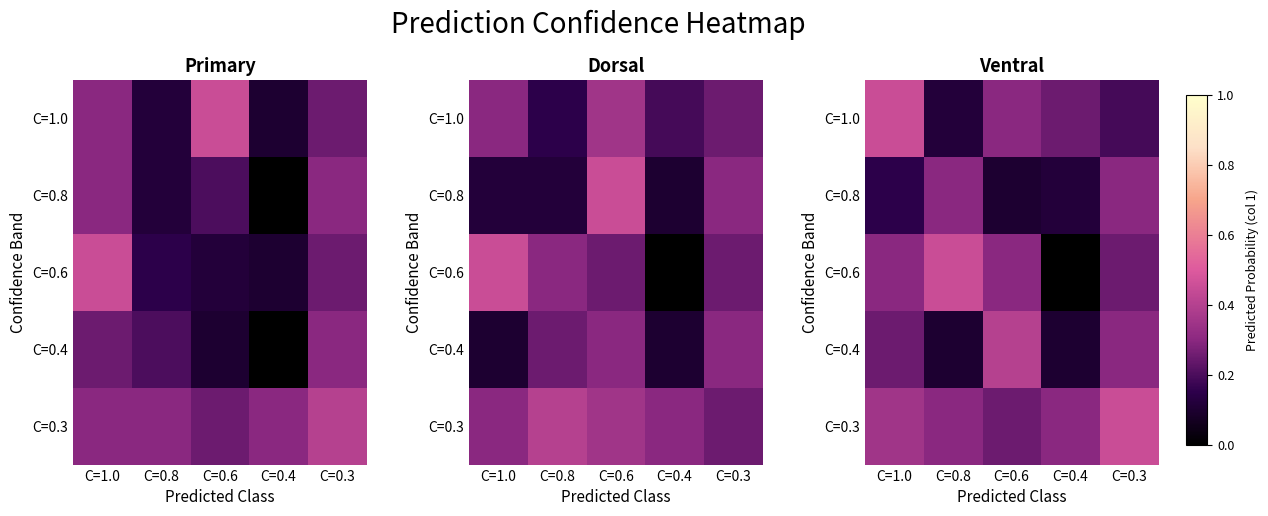

What is the total value across all series at C=0.4?

0.8